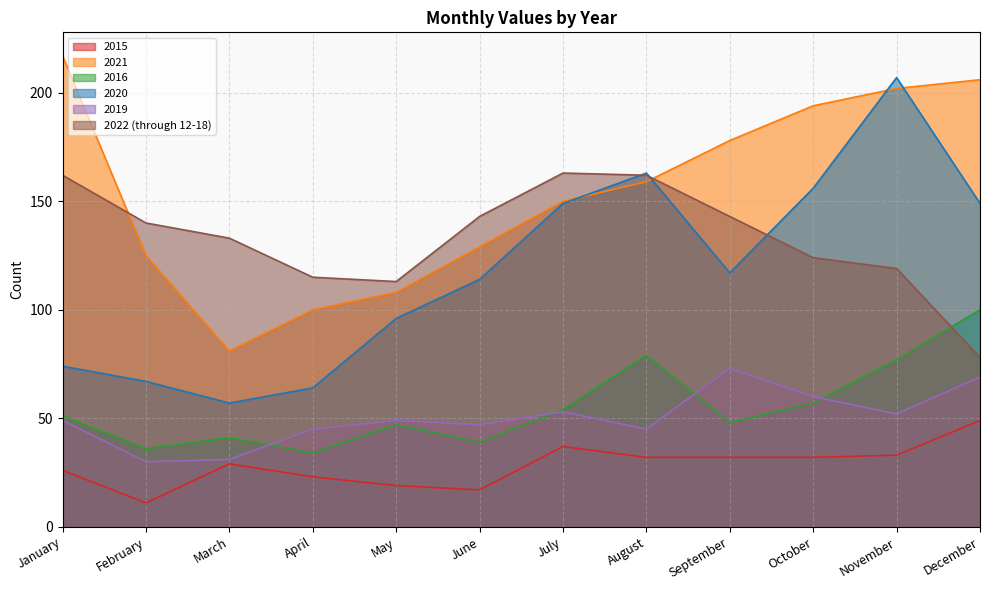

Between April and September, which series saw the biggest shift?

2021